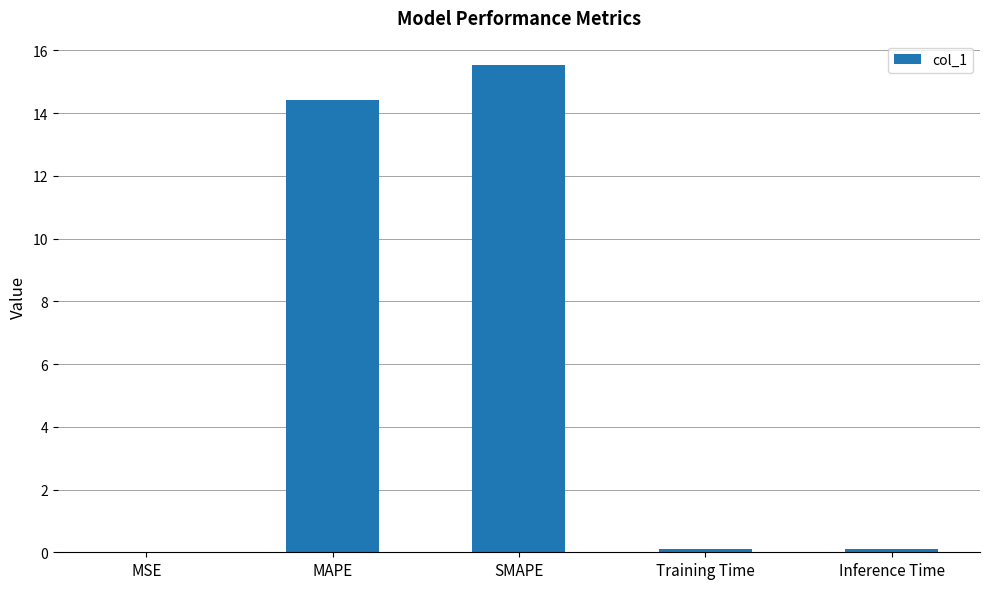

The chart shows a value of 14.4 at MAPE. True or false?

True